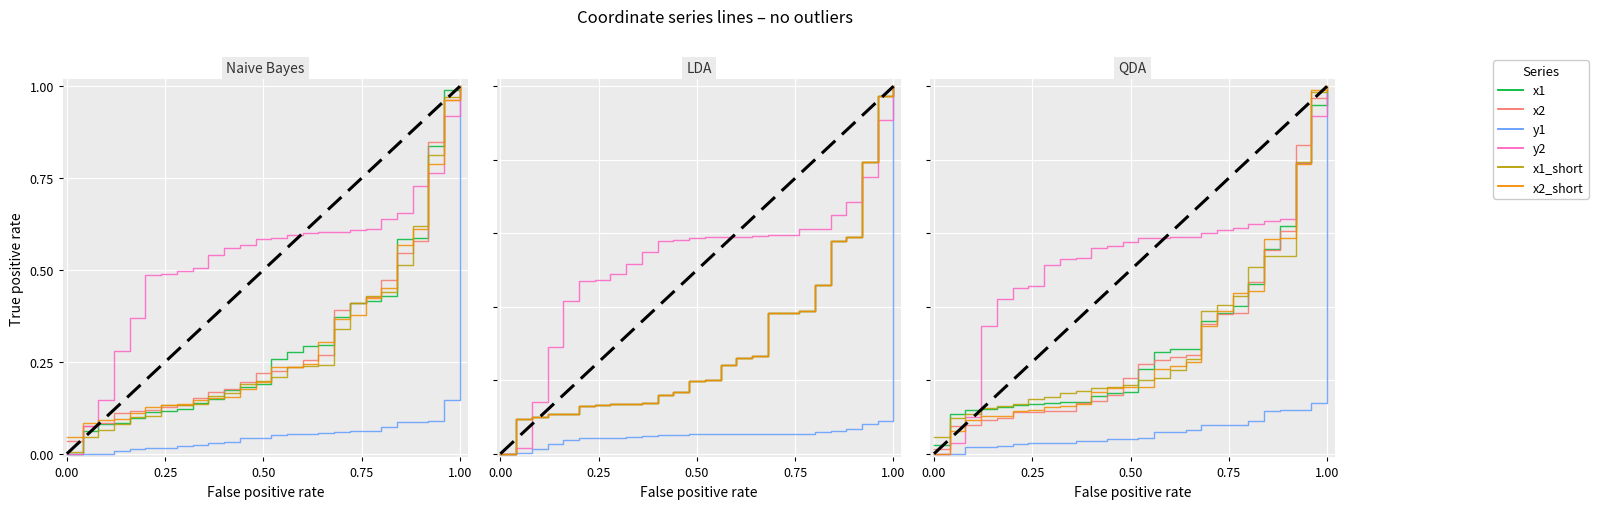

True or false: y1 and x1 cross at least once.

False